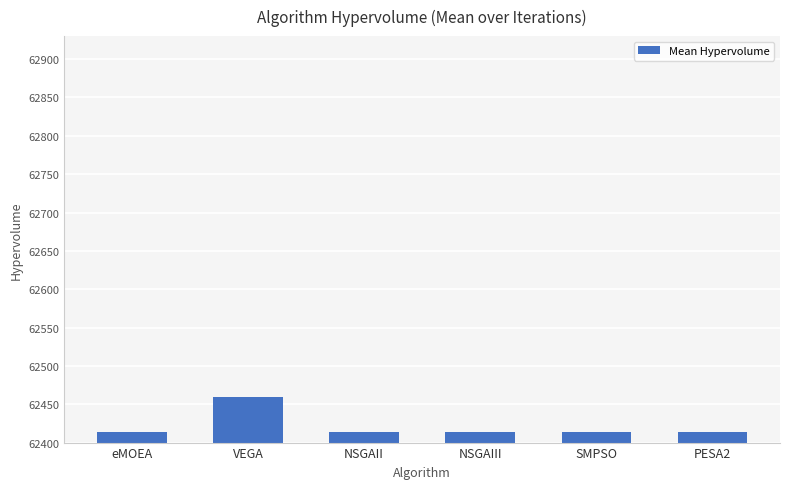

What is the maximum value shown in the chart?

62459.3